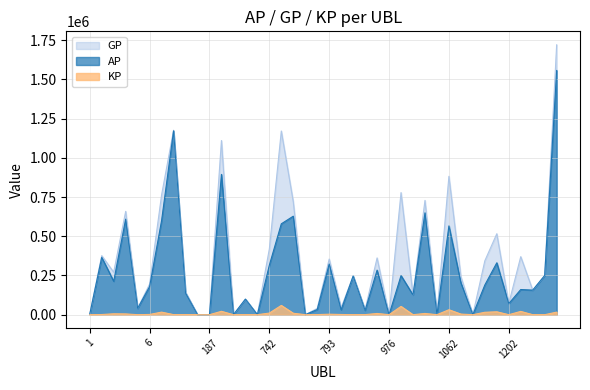

What is the difference between the highest and lowest values at 758?

710405.6